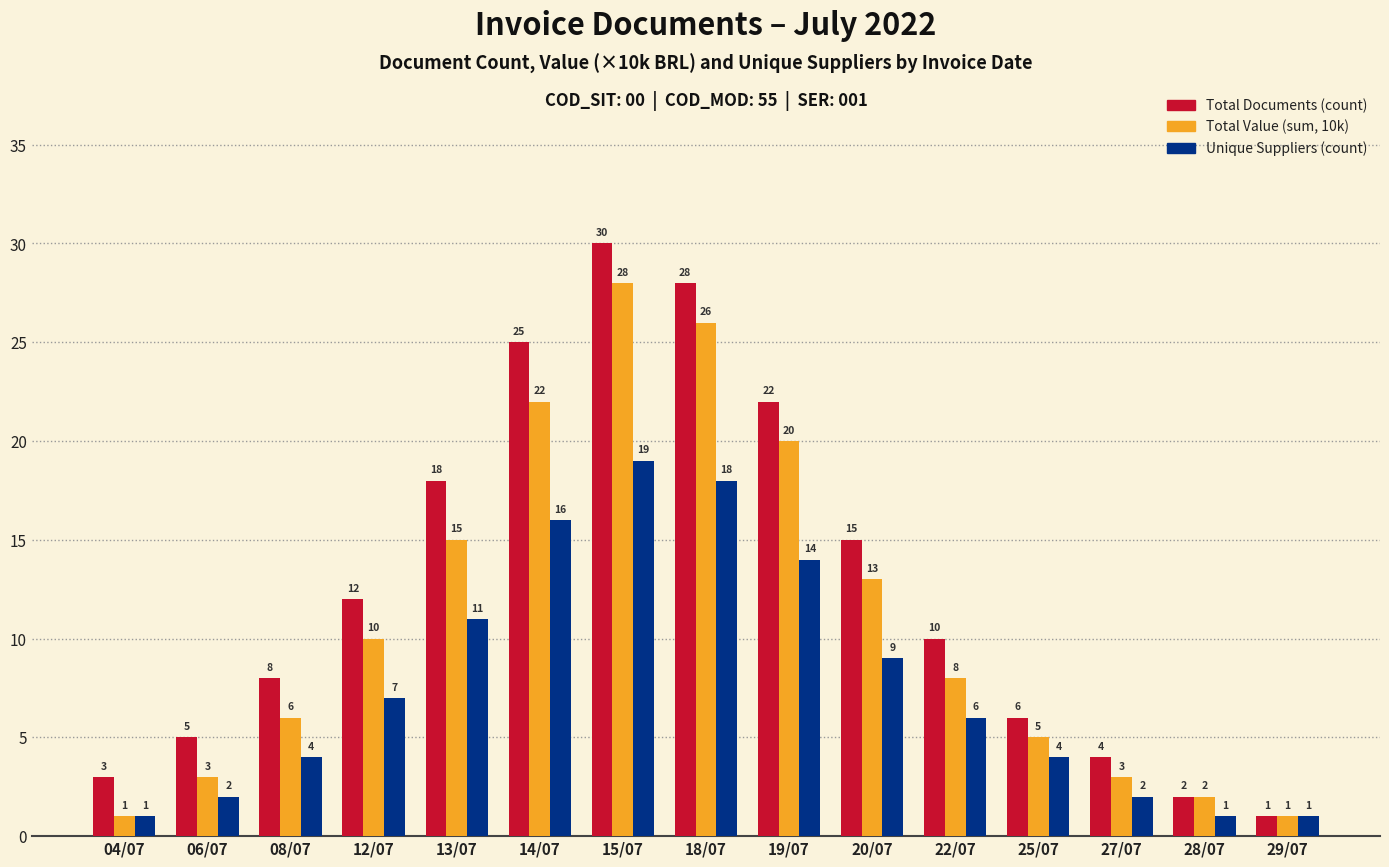

Is the value of Total Value (sum, 10k) at 28/07 greater than the value of Unique Suppliers (count) at 14/07?

No